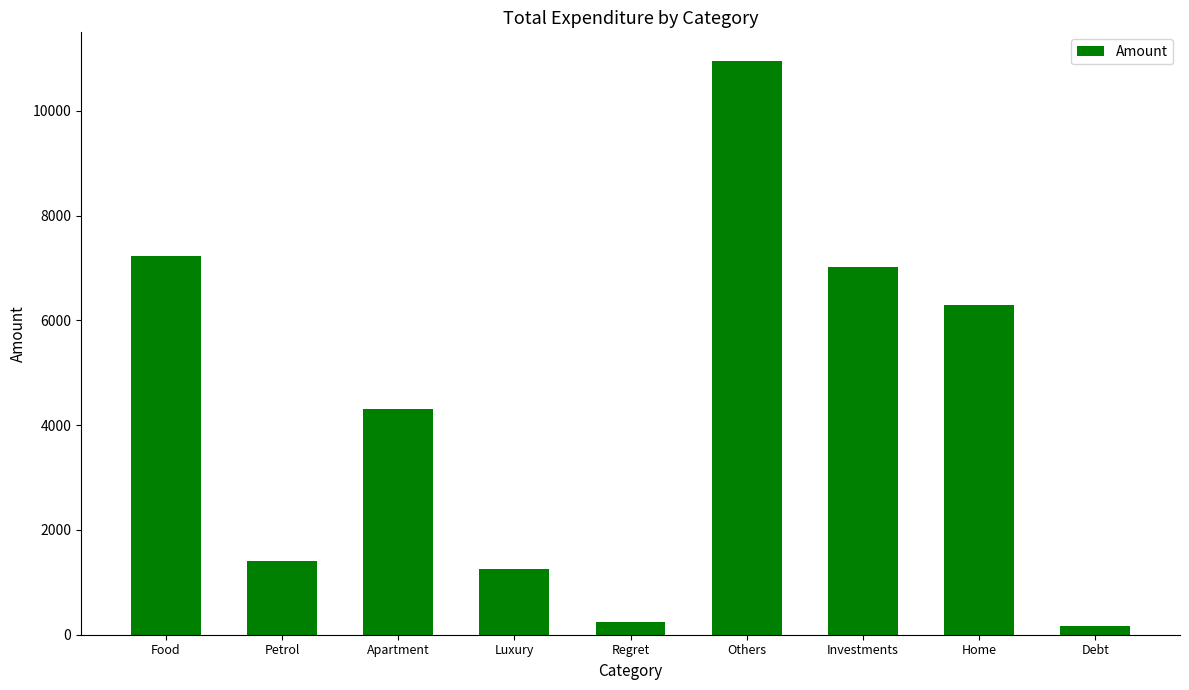

What is the difference between the maximum and second lowest values?

10717.4